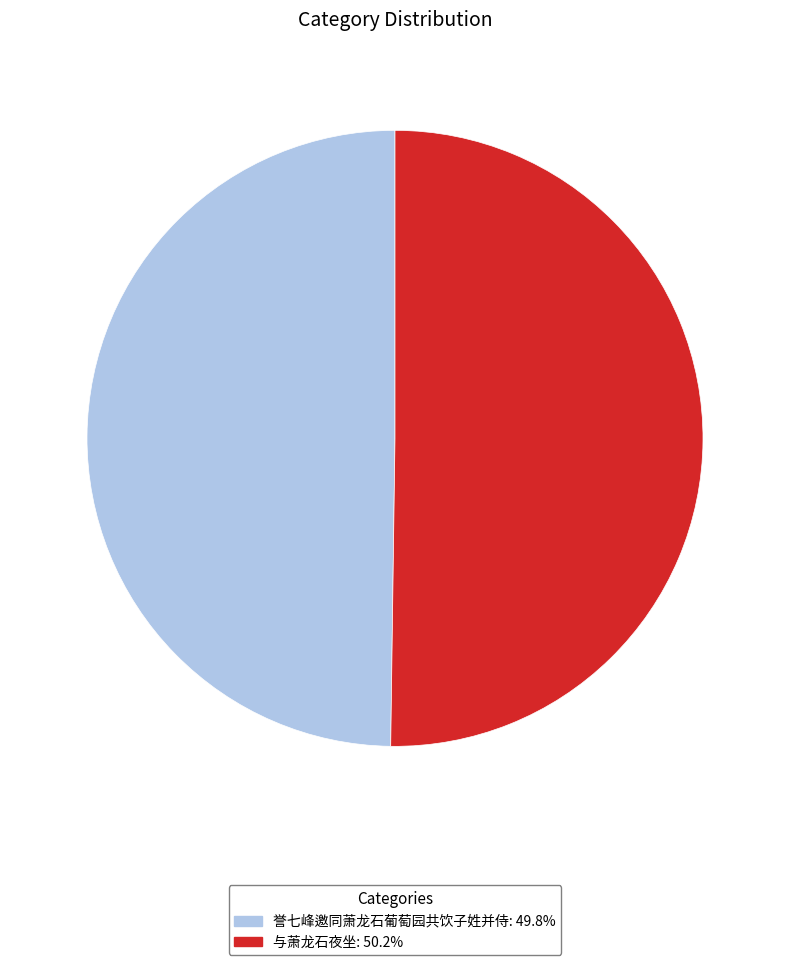

What is the ratio of the value at 誉七峰邀同萧龙石葡萄园共饮子姓并侍 to the value at 与萧龙石夜坐?

1.0